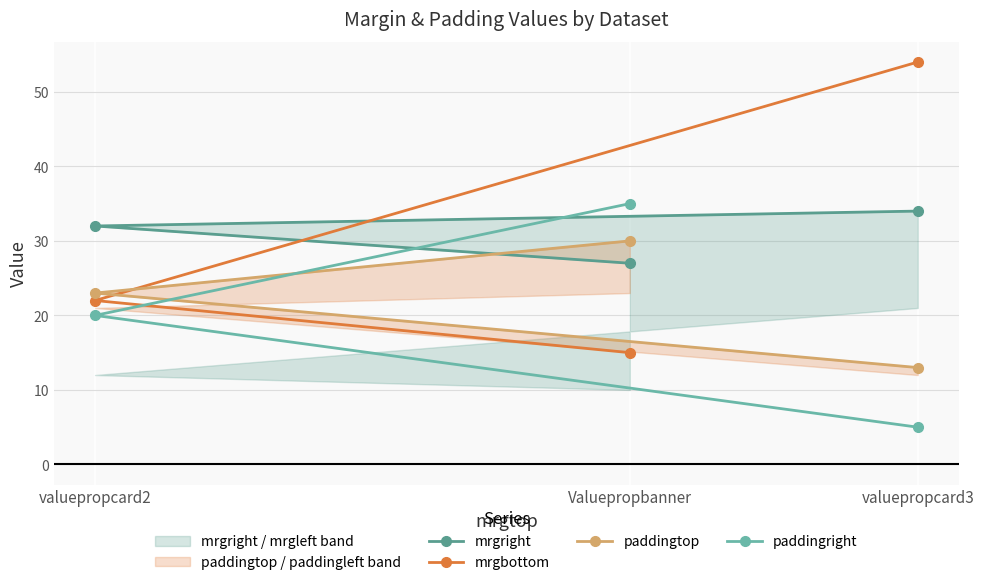

What position from the left is valuepropcard3?

3